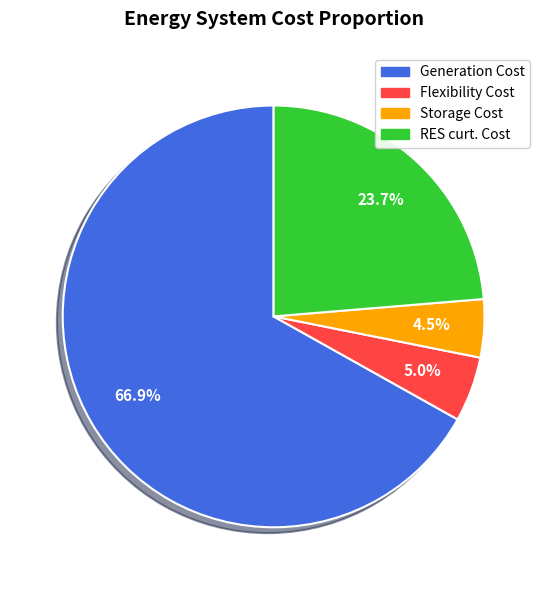

Rank the categories by value from lowest to highest.

Storage Cost, Flexibility Cost, RES curt. Cost, Generation Cost